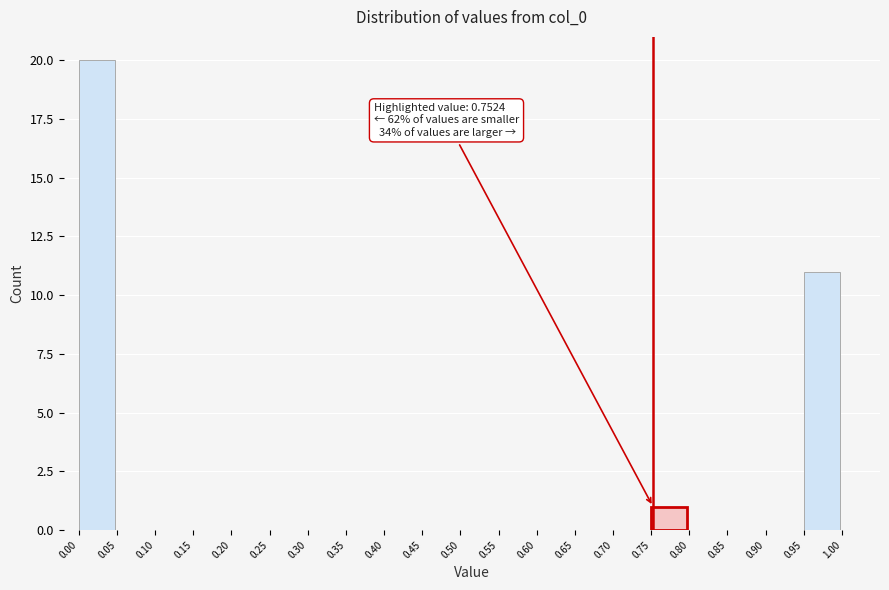

Over which range of the x-axis is the bar tallest?

0.00 to 0.05